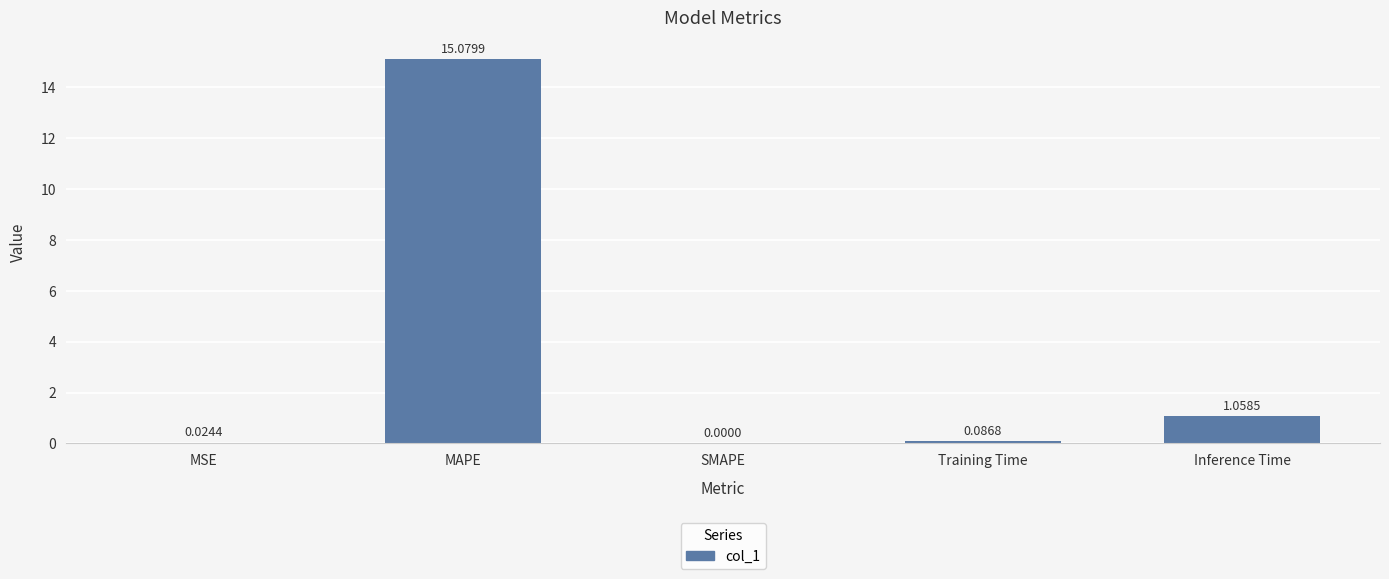

Between Training Time and MAPE, which is larger?

MAPE